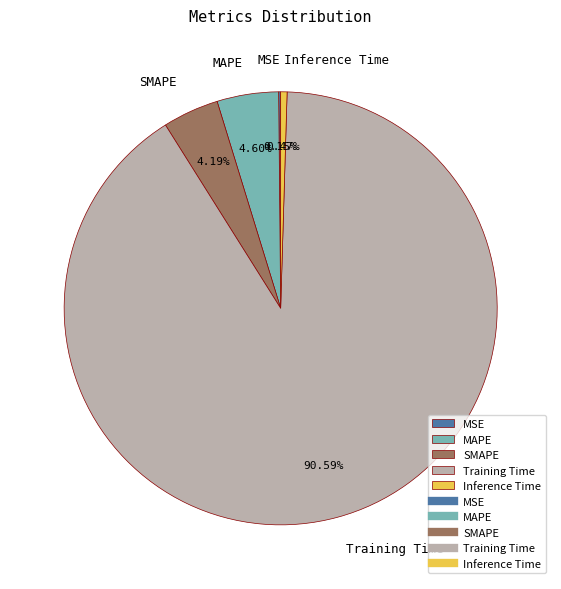

Between Inference Time and MAPE, which is larger?

MAPE